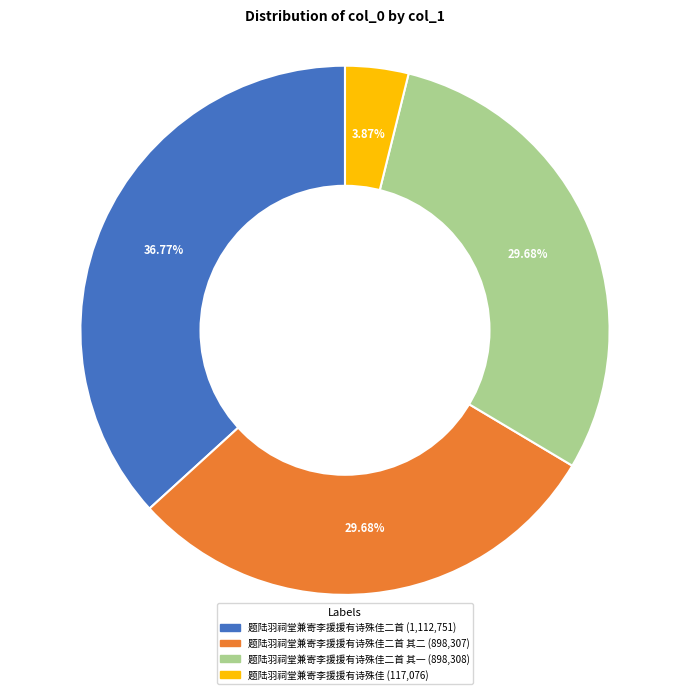

Does any single category account for the majority?

No